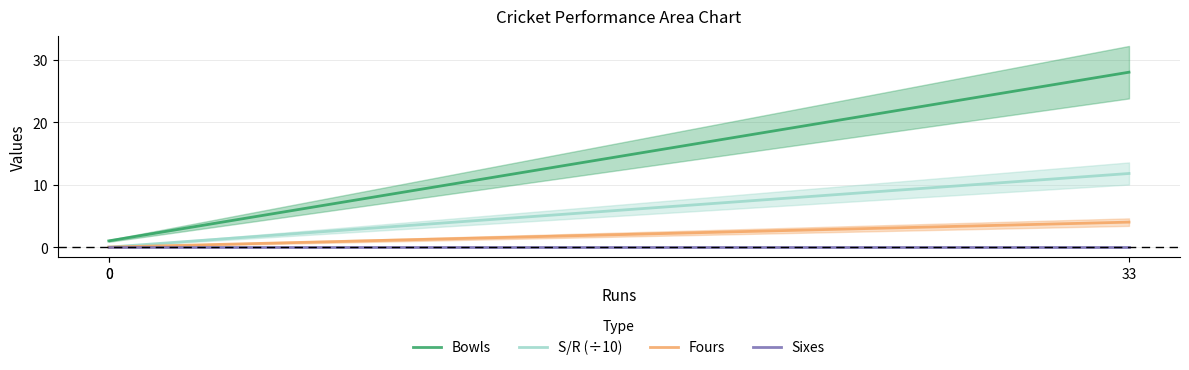

Does the chart display data point markers on the line(s)?

No